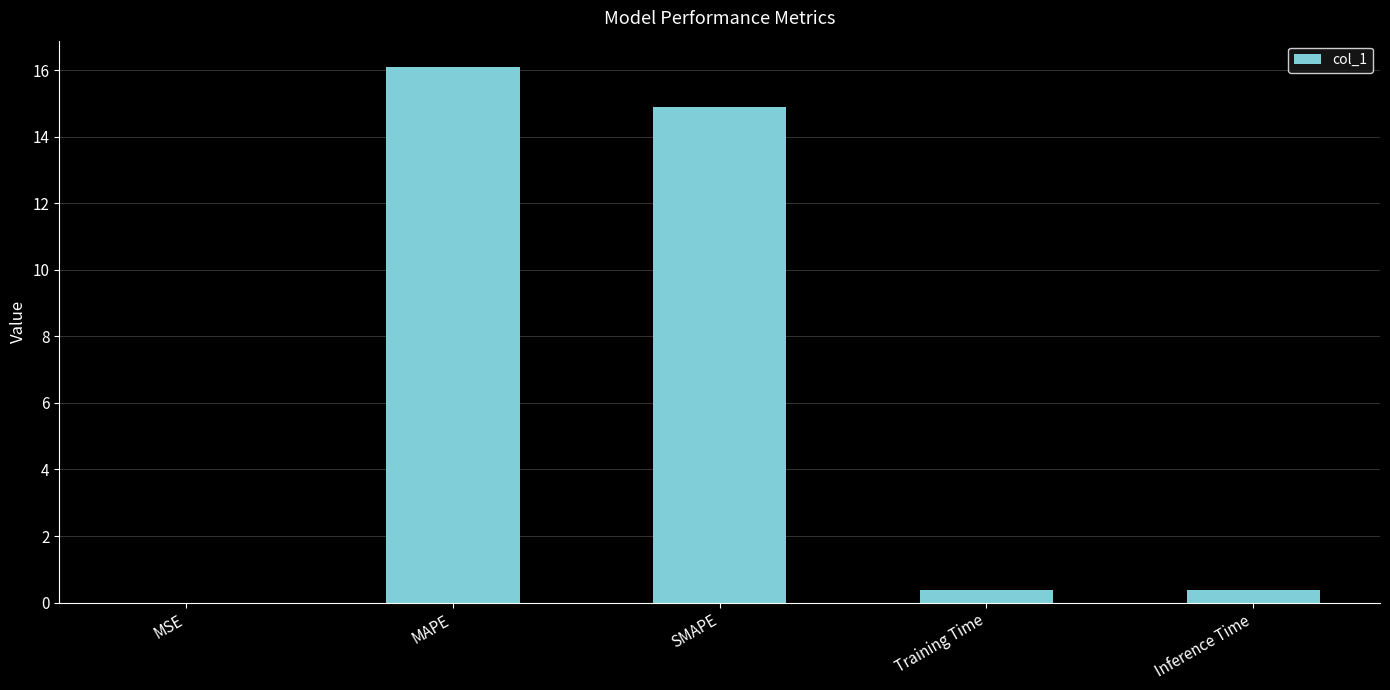

Read the value at SMAPE.

14.9